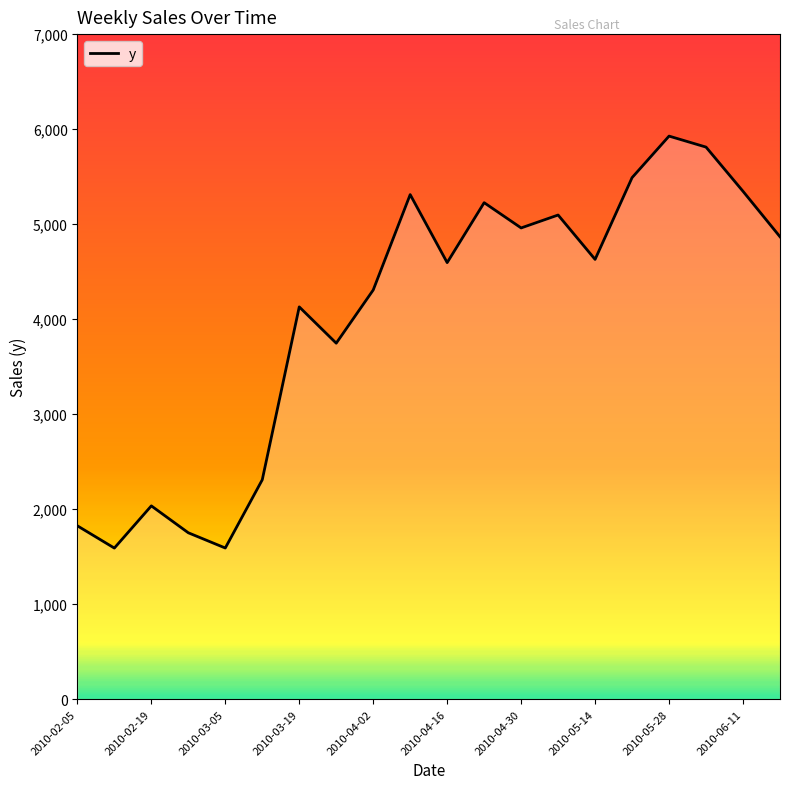

True or false: there are more than 1 points higher than both neighbors.

True